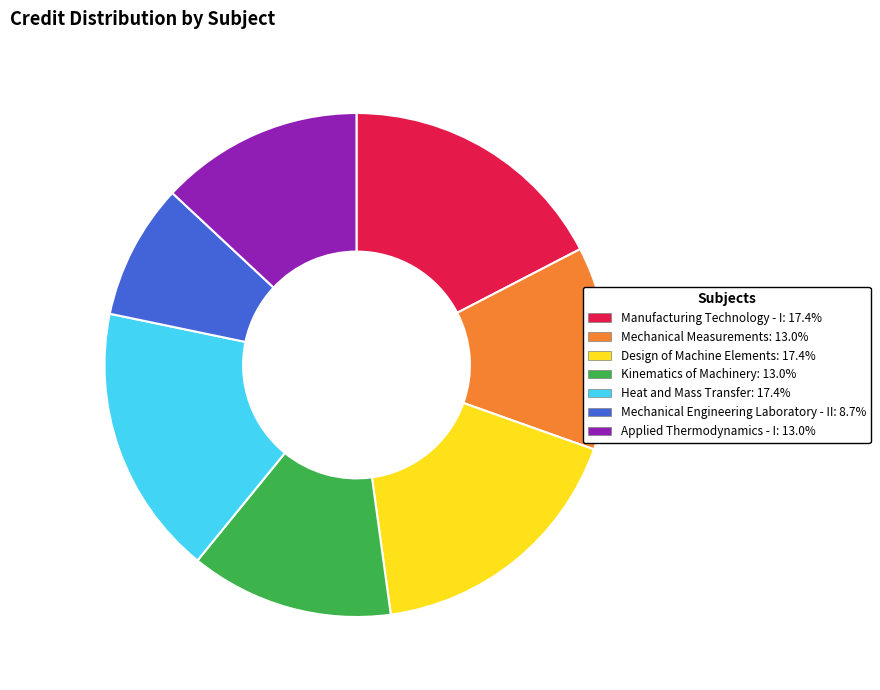

Is it true that Applied Thermodynamics - I is 13% of the pie?

True